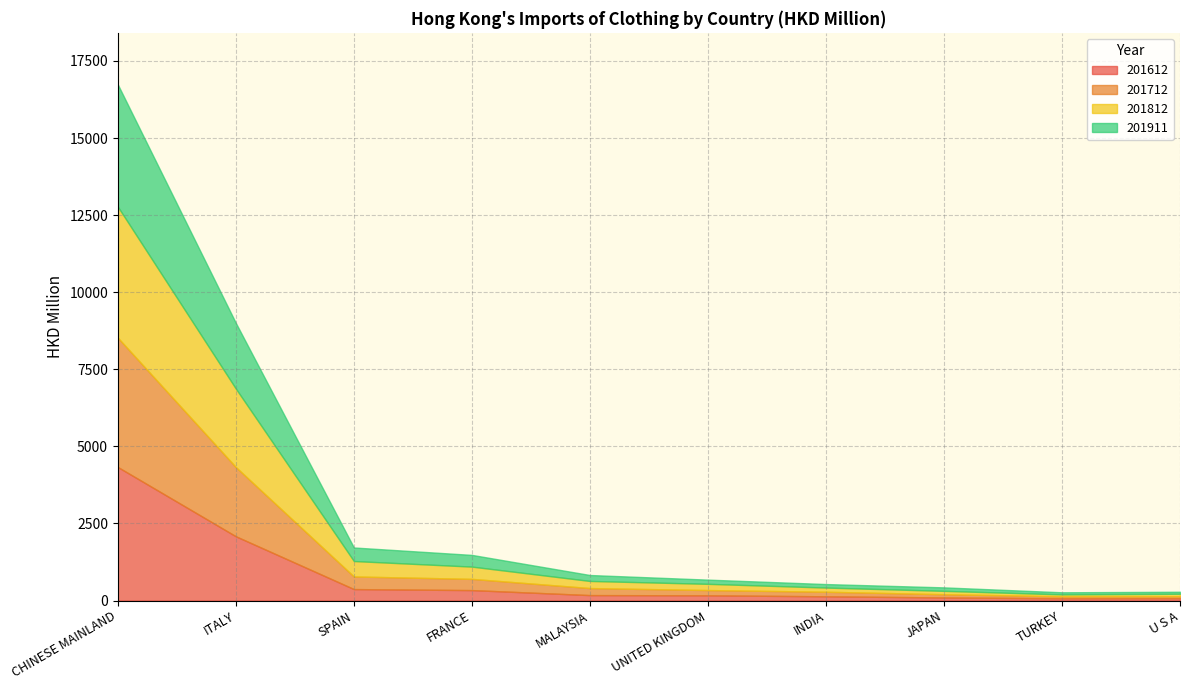

What are all the series names shown in the legend?

201612, 201712, 201812, 201911